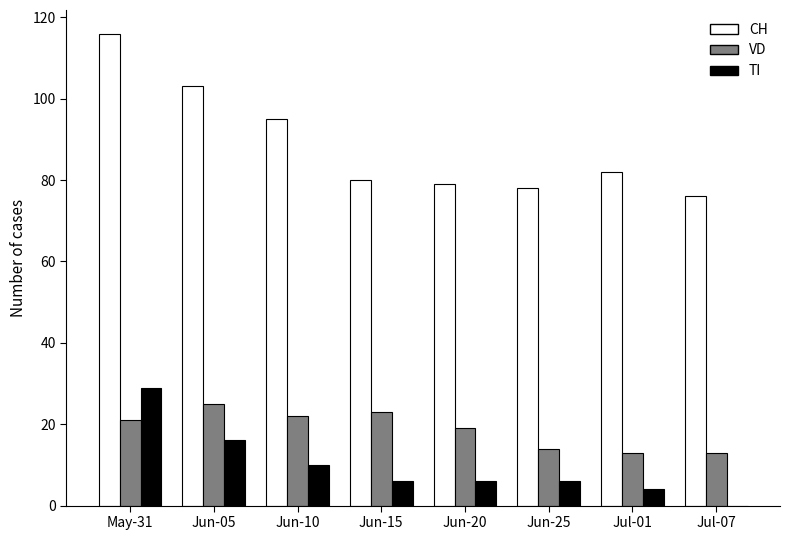

Reading right to left, transcribe all the data shown in this chart.

CH: 76	82	78	79	80	95	103	116
VD: 13	13	14	19	23	22	25	21
TI: 0	4	6	6	6	10	16	29